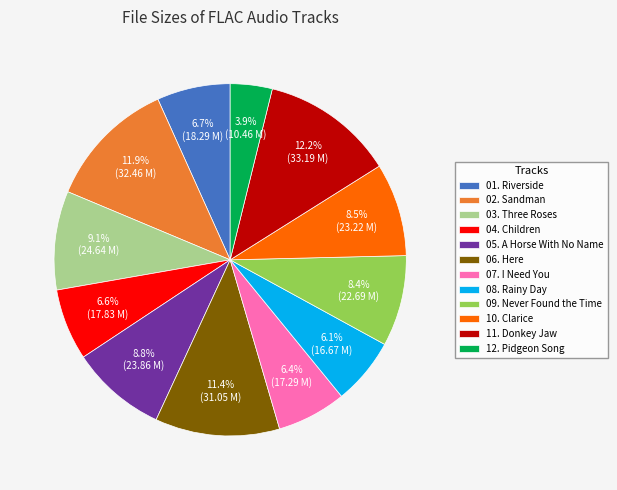

Which category has the smallest portion of the pie?

12. Pidgeon Song